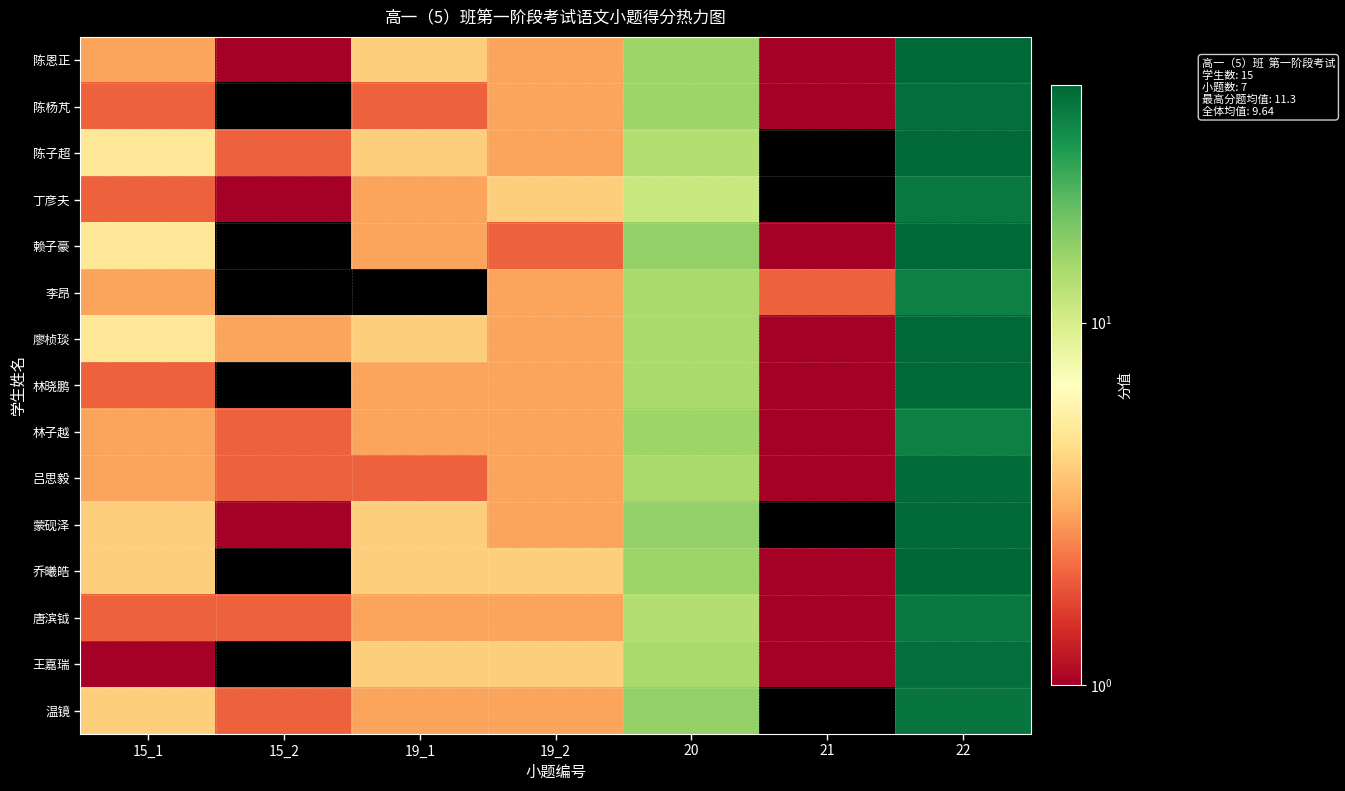

What is the greatest value displayed?

45